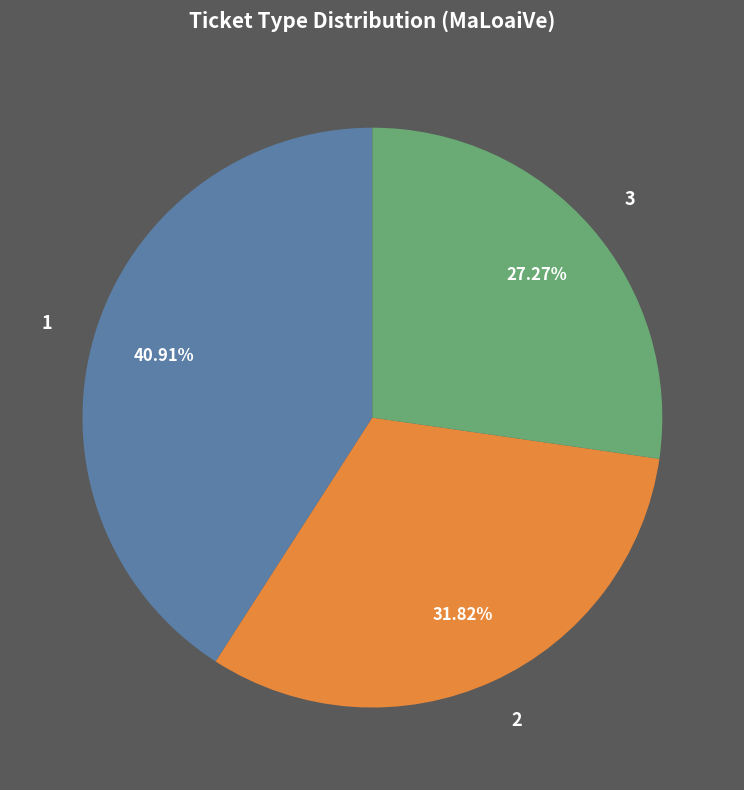

How many segments does this pie chart have?

3